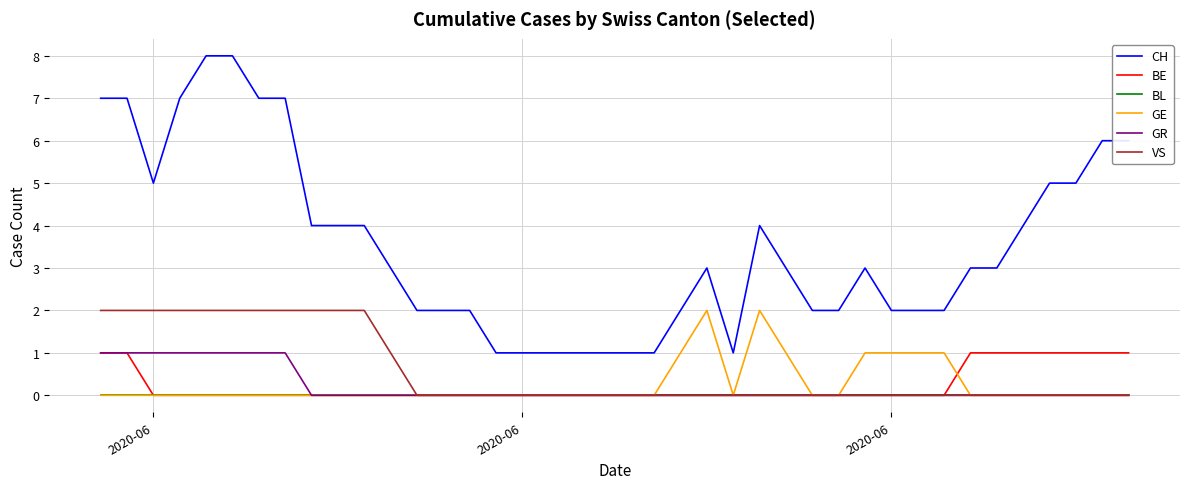

What is the greatest value displayed?

8